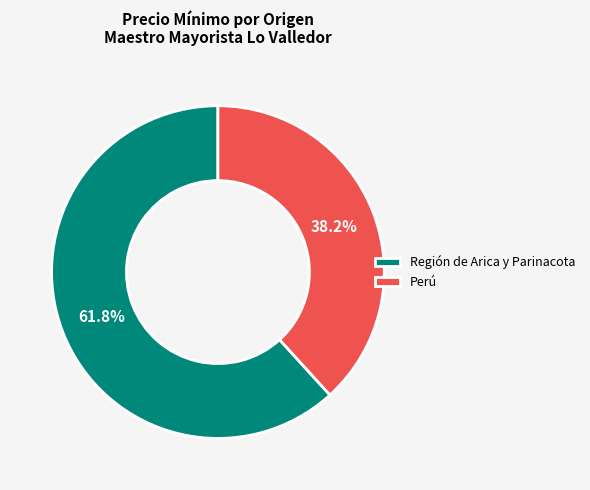

To the nearest percent, what portion does Perú represent?

38%